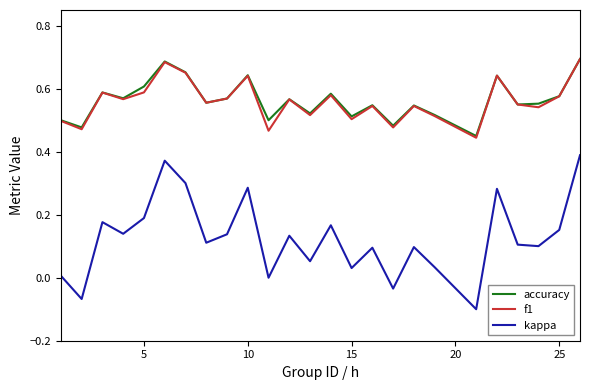

True or false: f1 has more than 1 points higher than both neighbors.

True